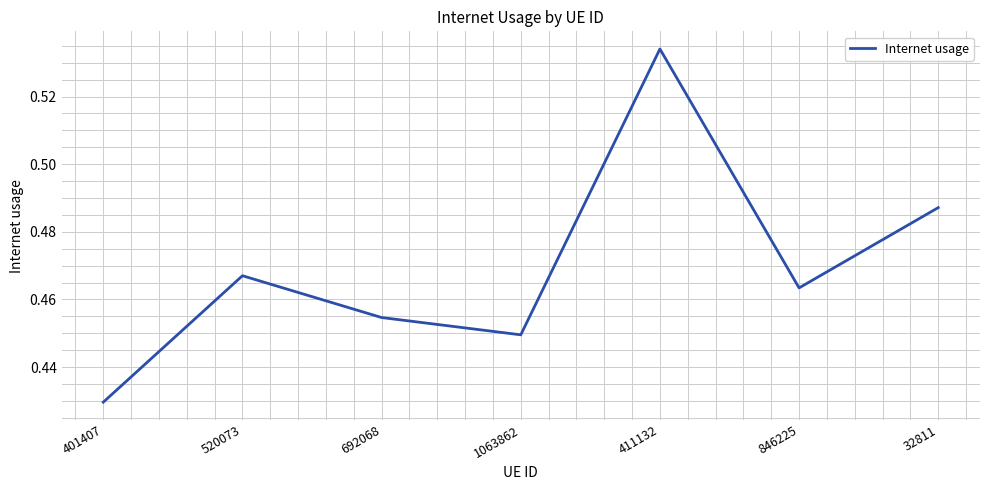

What is the difference between the maximum and minimum values?

0.1